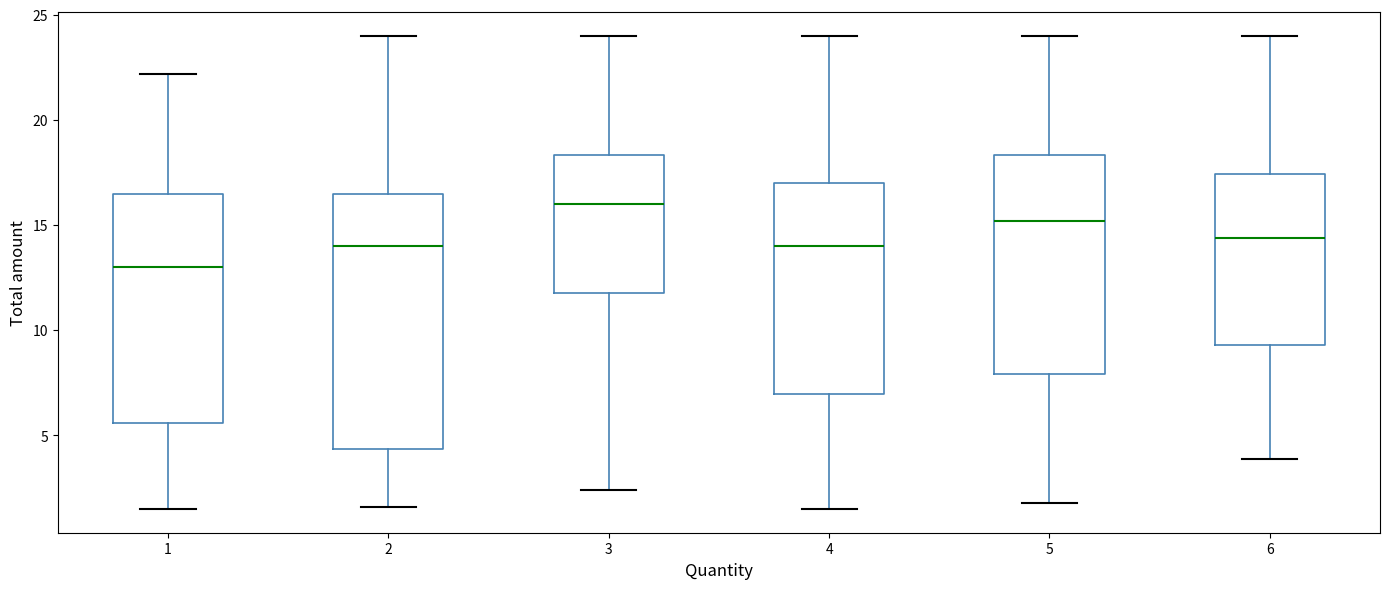

Reading left to right, read every box against the y-axis: the position of its median line, the range the box covers, and the ends of its whiskers. The values are not printed on the chart, so give them approximately, as read against the axis.

1: median 13.0, box 5.5 to 16.5, whiskers 1.5 to 22.0
2: median 14.0, box 4.5 to 16.5, whiskers 1.5 to 24.0
3: median 16.0, box 12.0 to 18.5, whiskers 2.5 to 24.0
4: median 14.0, box 7.0 to 17.0, whiskers 1.5 to 24.0
5: median 15.0, box 8.0 to 18.5, whiskers 2.0 to 24.0
6: median 14.5, box 9.5 to 17.5, whiskers 4.0 to 24.0